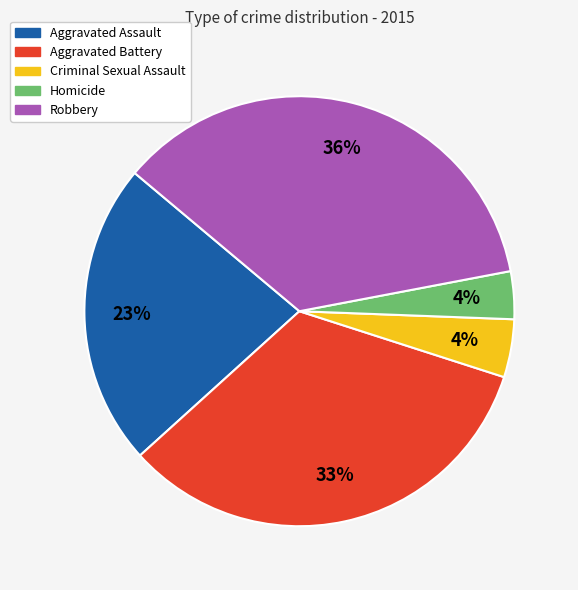

Count the number of slices in the pie.

5